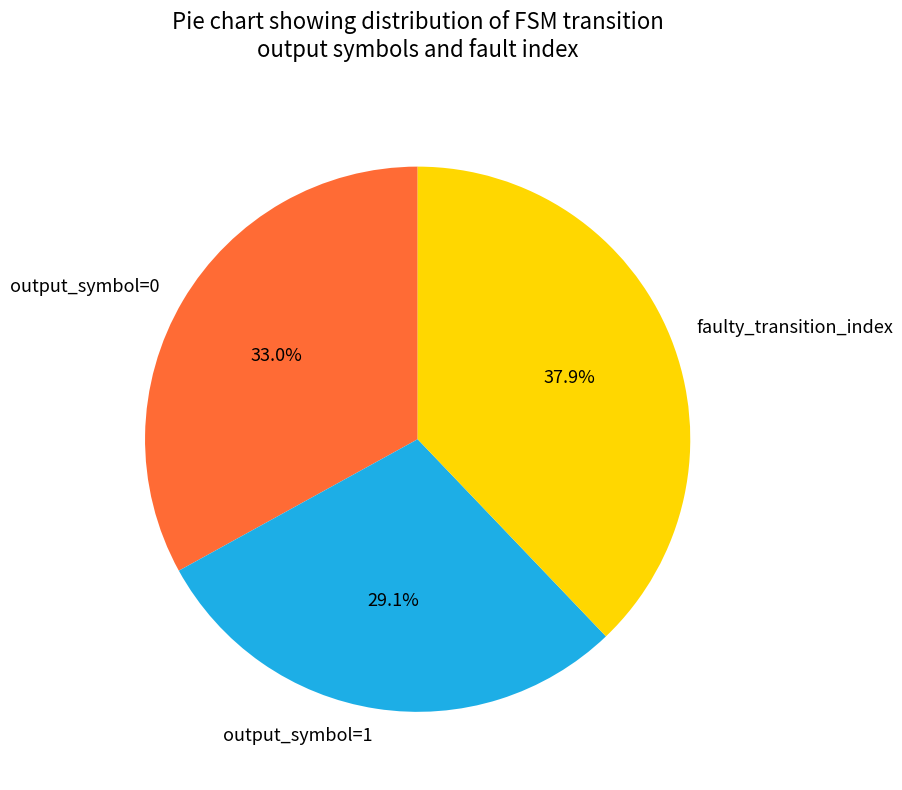

Between output_symbol=0 and output_symbol=1, which is larger?

output_symbol=0